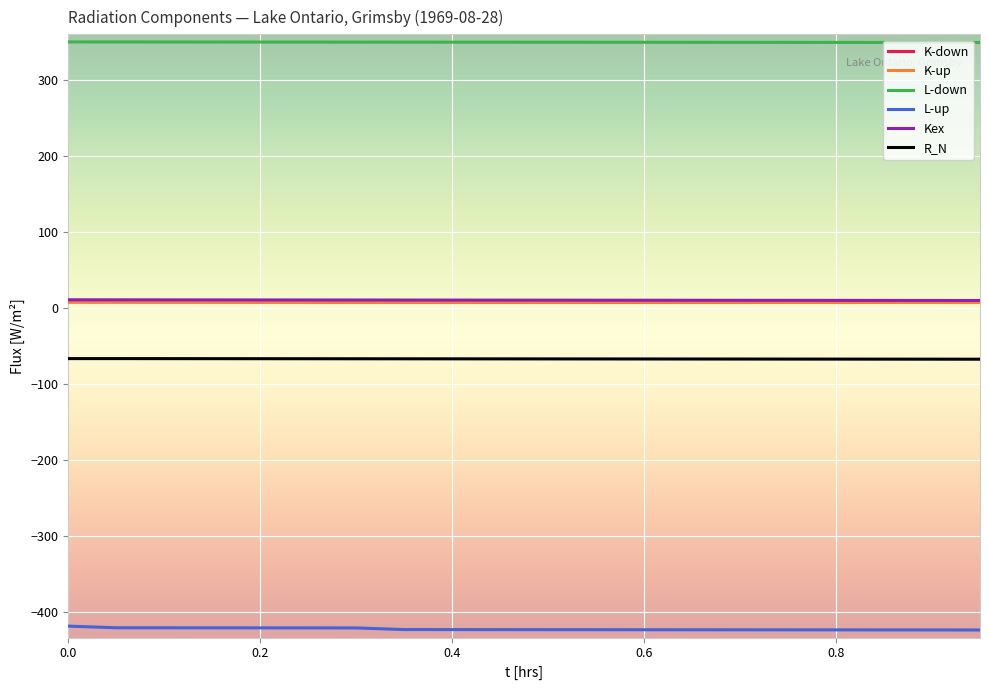

How many lines are shown in the chart?

6